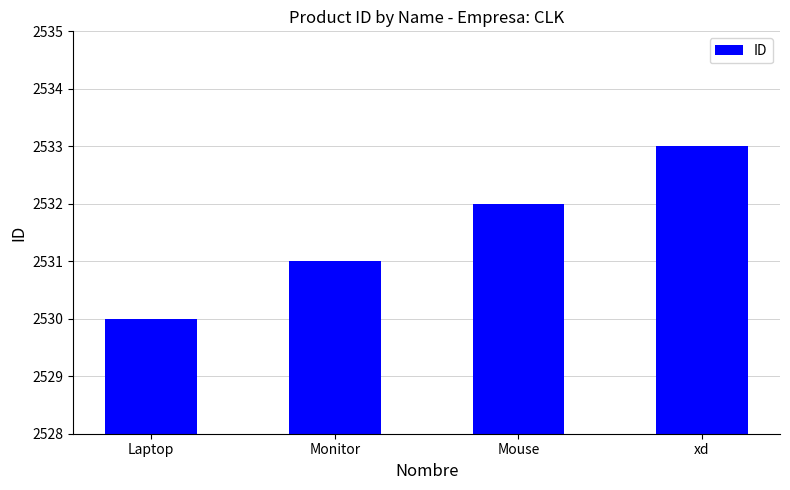

Rank the categories by value from highest to lowest.

xd, Mouse, Monitor, Laptop